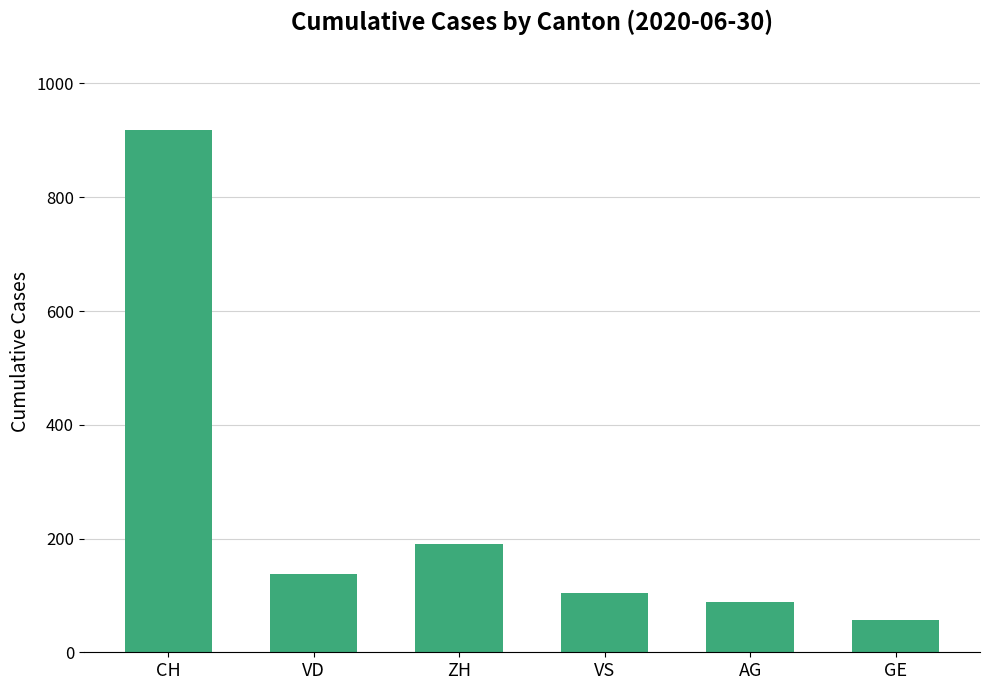

True or false: the data shows 91 at GE.

False